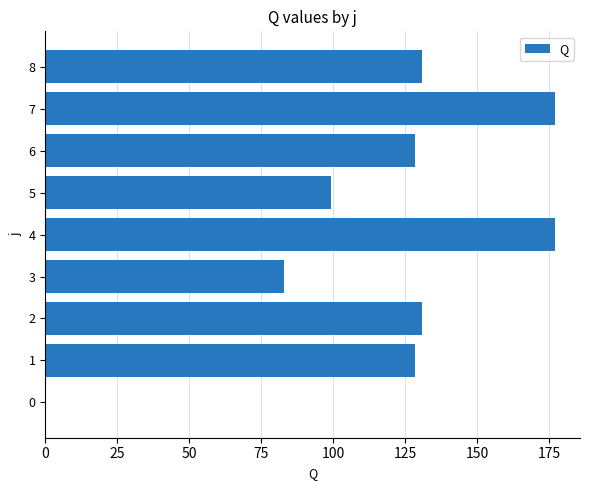

Between 4 and 3, which is larger?

4